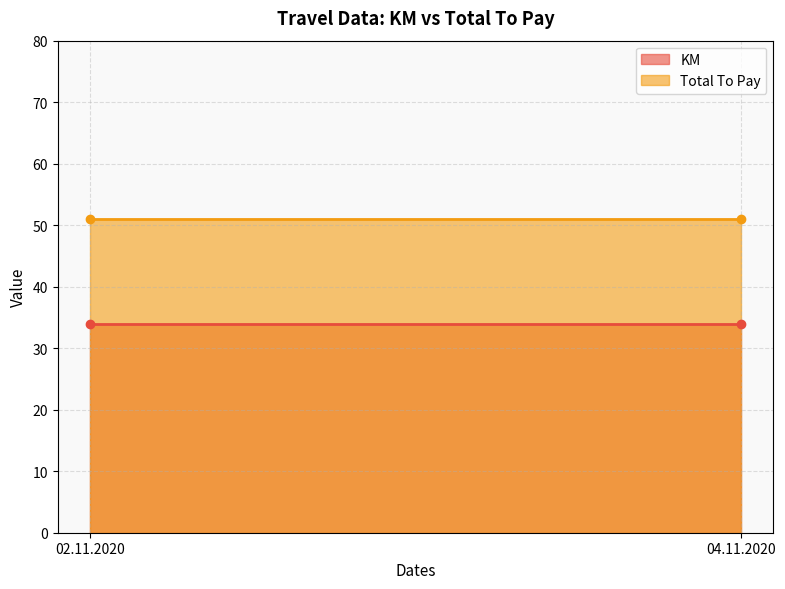

Is it true that Total To Pay equals 28 at 02.11.2020?

False